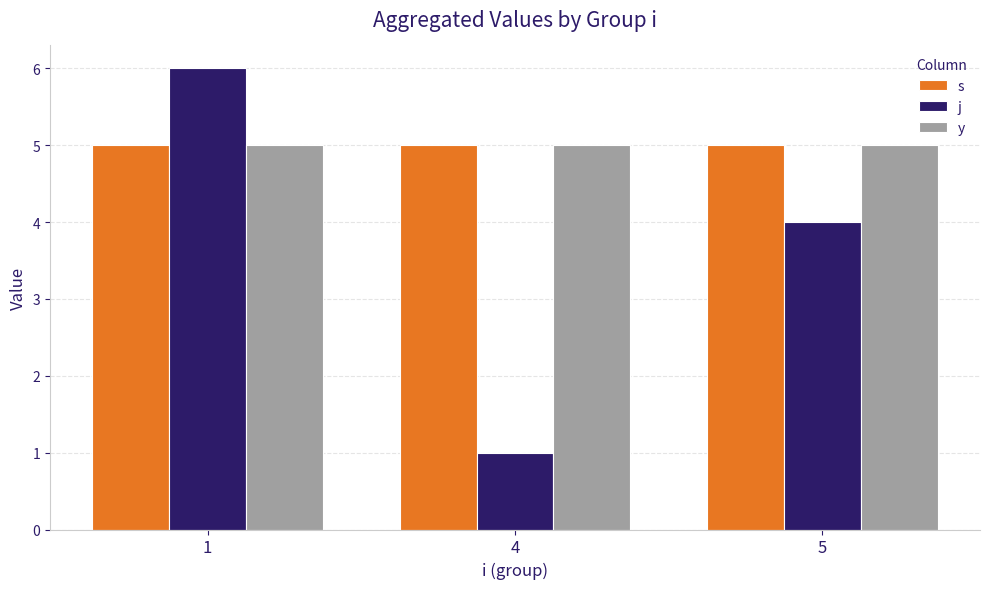

Reading left to right, what are all the values shown in this chart?

s: 1=5	4=5	5=5
j: 1=6	4=1	5=4
y: 1=5	4=5	5=5